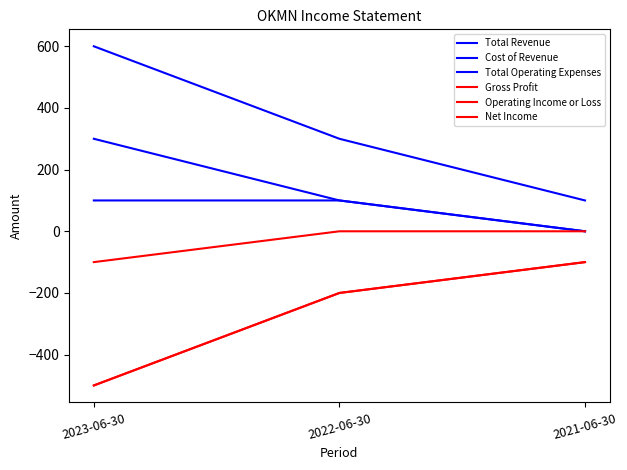

Is this an area chart (filled region under the line)?

No